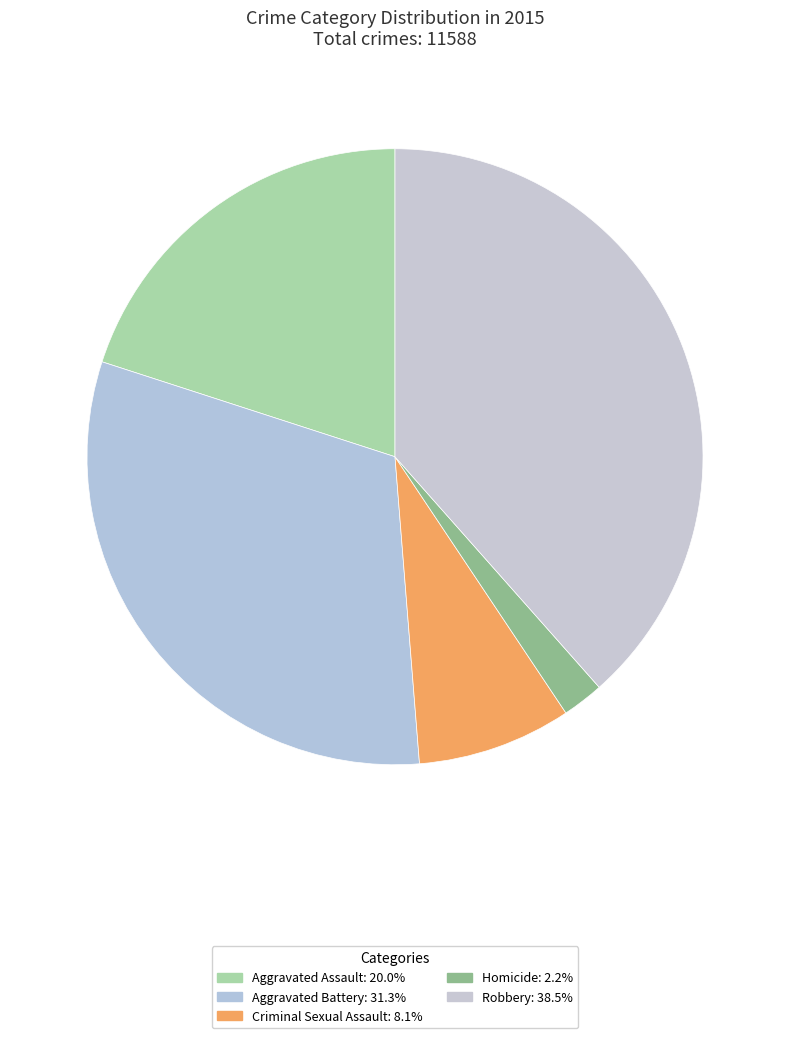

Which category has the biggest portion of the pie?

Robbery